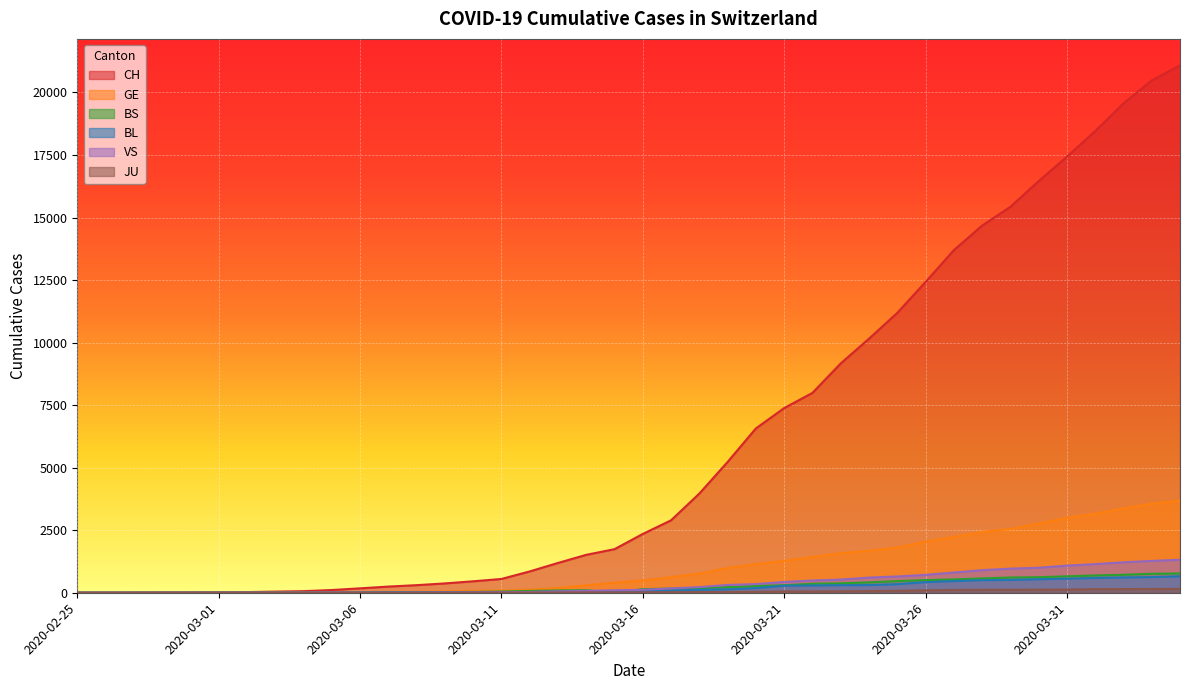

Which series has the widest spread of values?

CH